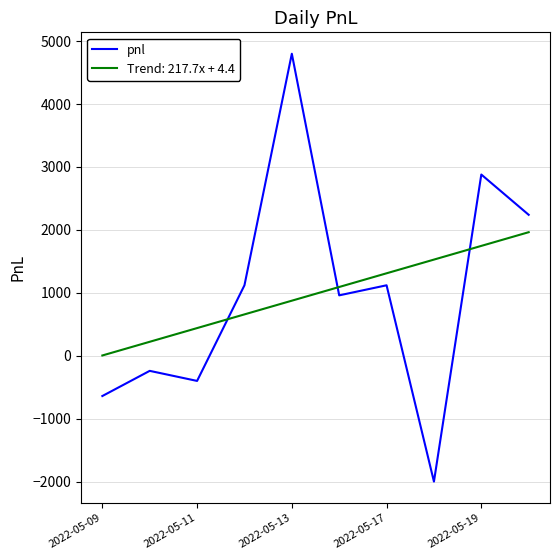

Which series has the largest range (max minus min)?

pnl